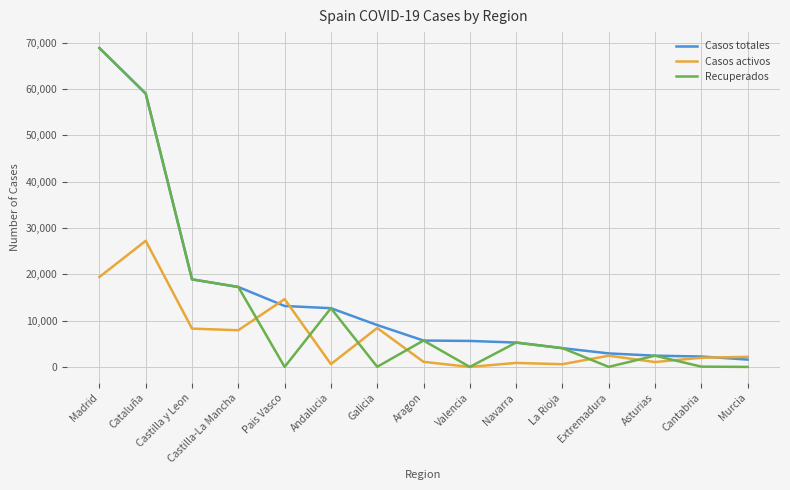

Where does the Recuperados series first go above 4051?

Madrid